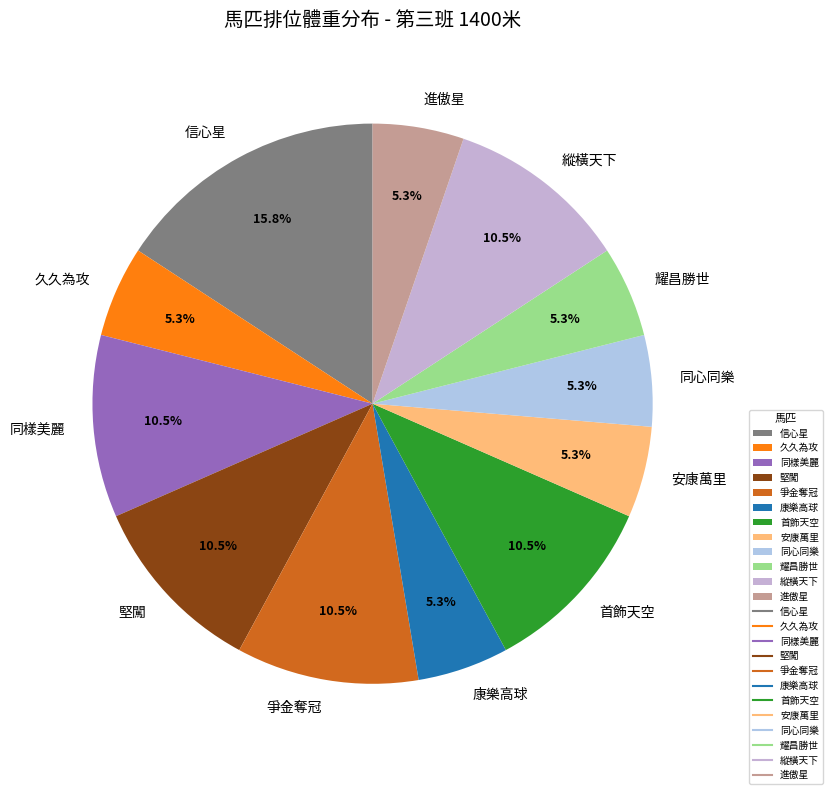

To the nearest percent, what is the average slice percentage?

8%